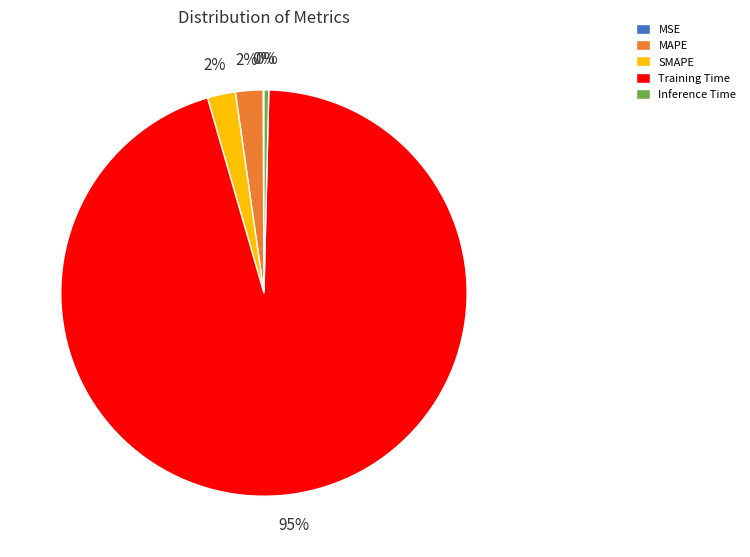

To the nearest percent, what is the average slice percentage?

20%